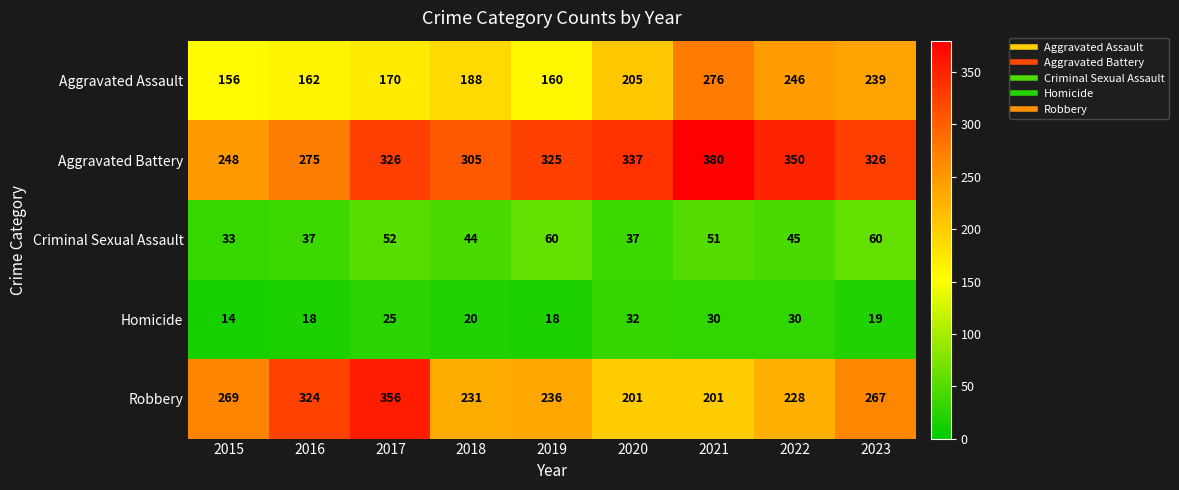

The Aggravated Assault series shows 350 at 2020. True or false?

False